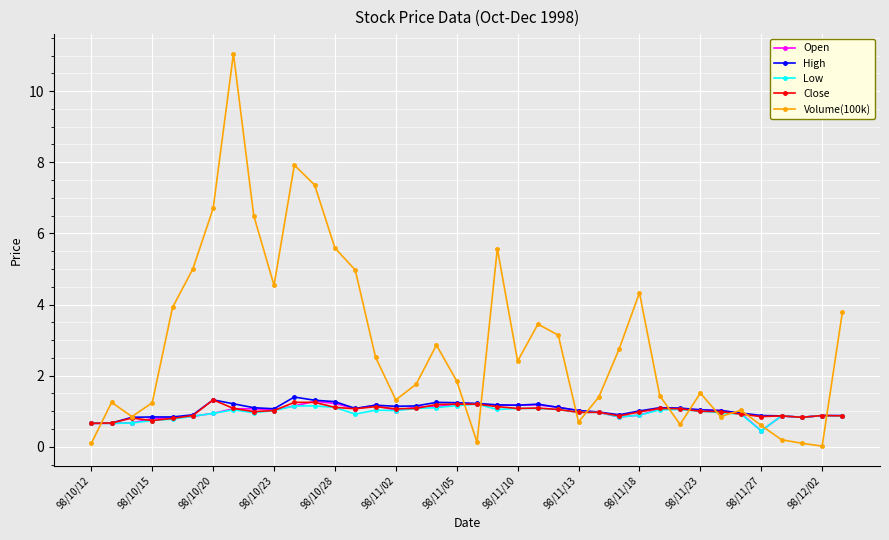

How many data points does each series have?

38